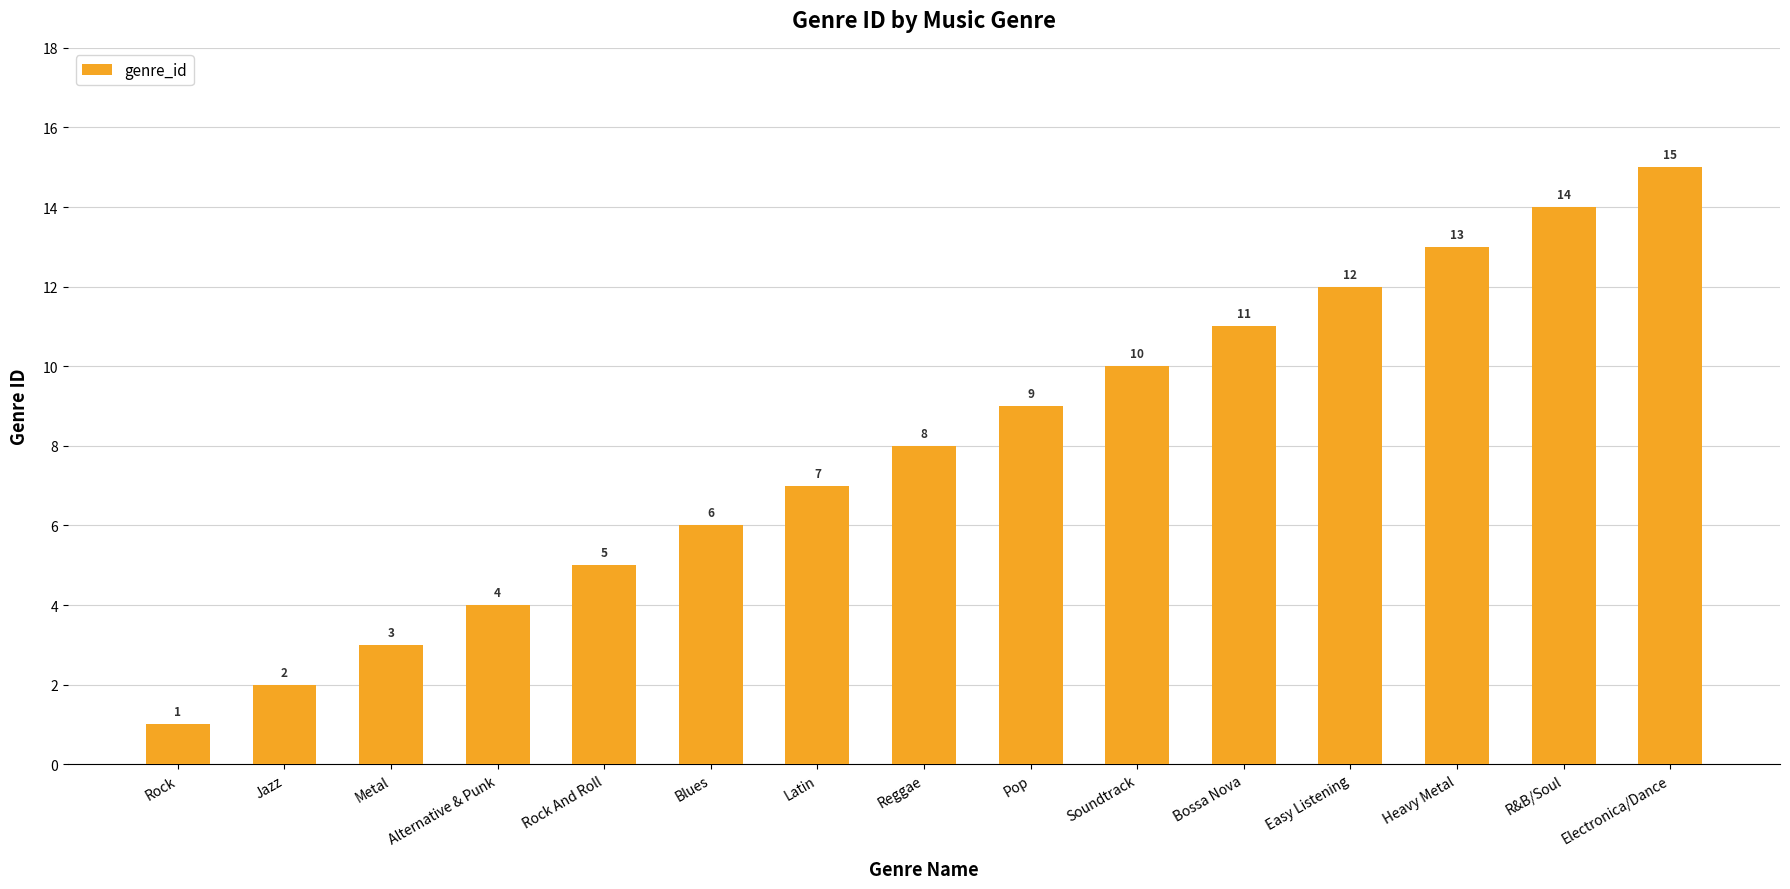

Which category has the lowest value across all series?

Rock